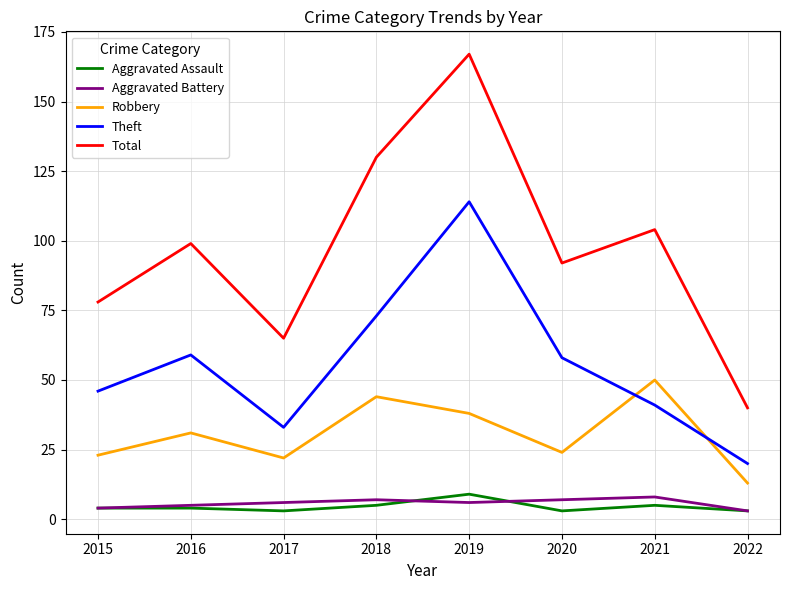

What are all the series names shown in the legend?

Aggravated Assault, Aggravated Battery, Robbery, Theft, Total